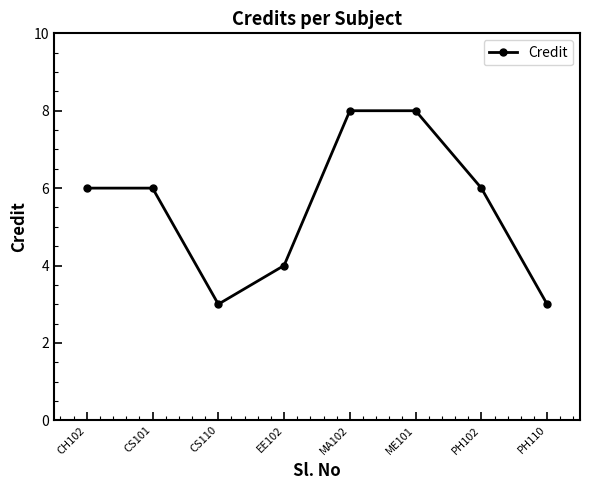

What is the maximum value shown in the chart?

8